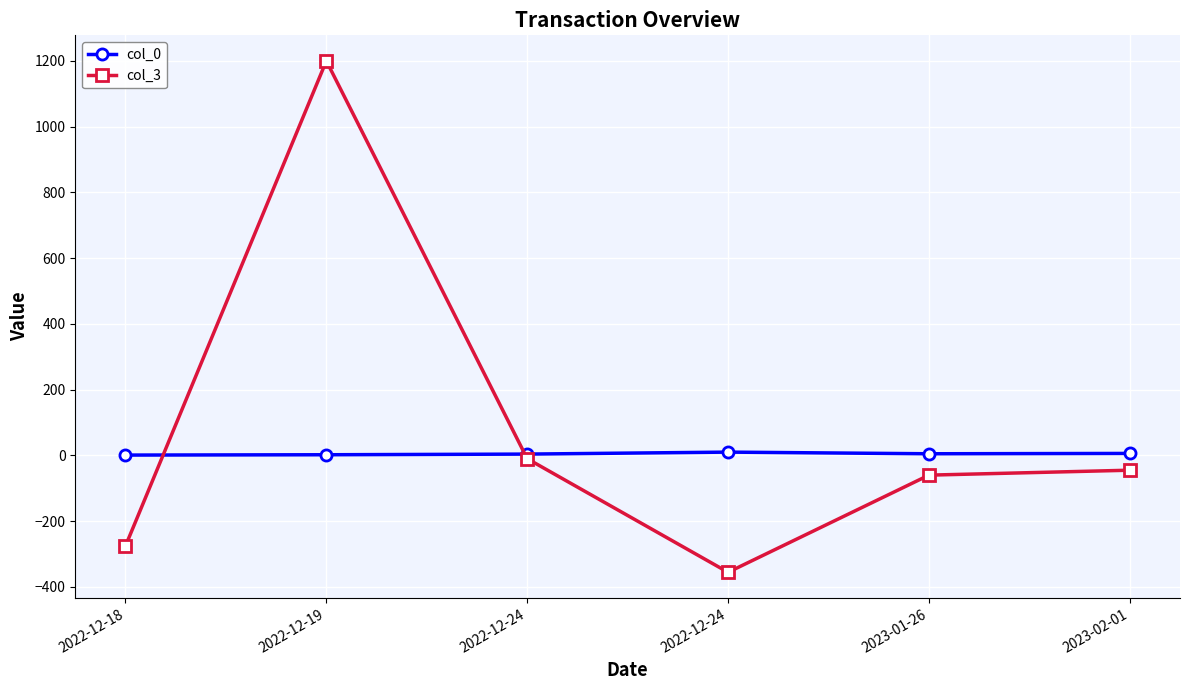

What is the average value of the col_0 series?

4.7